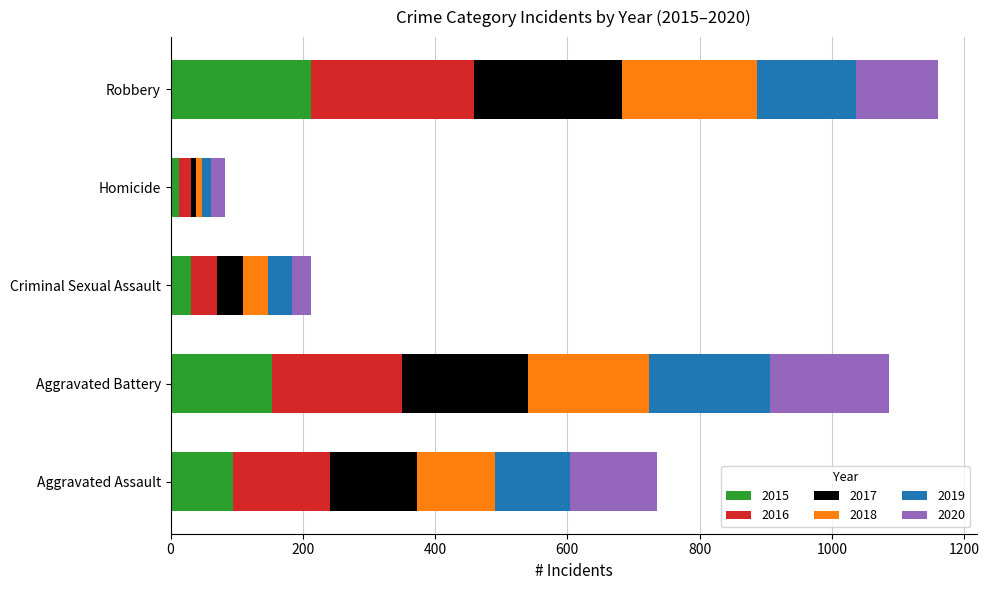

What is the total value across all series at Aggravated Battery?

1086